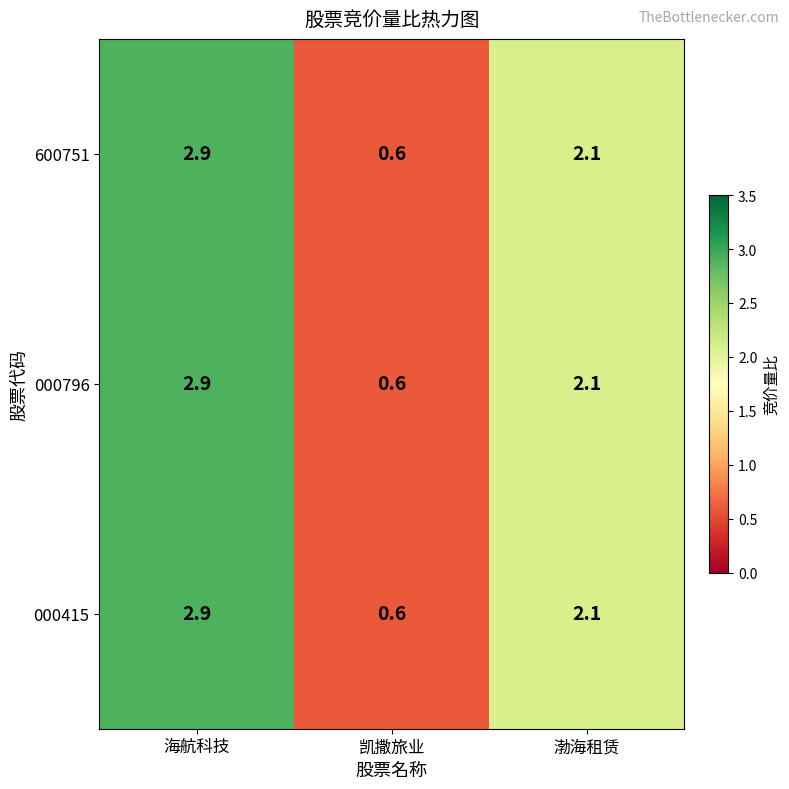

What is the total value across all series at 渤海租赁?

6.3